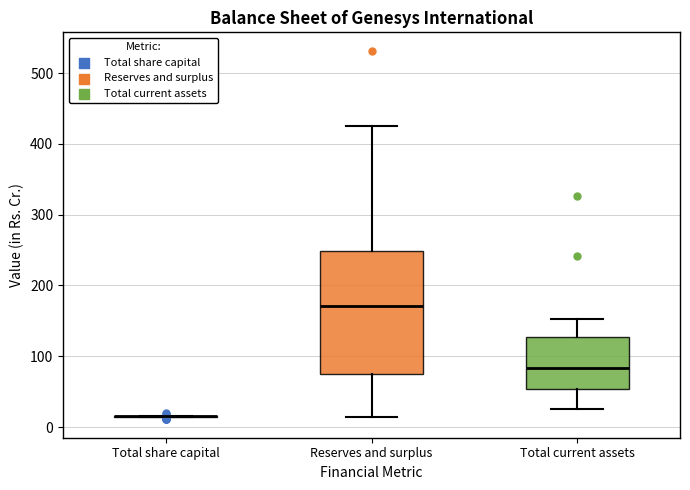

Reading left to right, read every box against the y-axis: the position of its median line, the range the box covers, and the ends of its whiskers. The values are not printed on the chart, so give them approximately, as read against the axis.

Total share capital: box collapsed to a line at 20, whiskers 10 to 20
Reserves and surplus: median 170, box 70 to 250, whiskers 10 to 430
Total current assets: median 80, box 50 to 130, whiskers 30 to 150